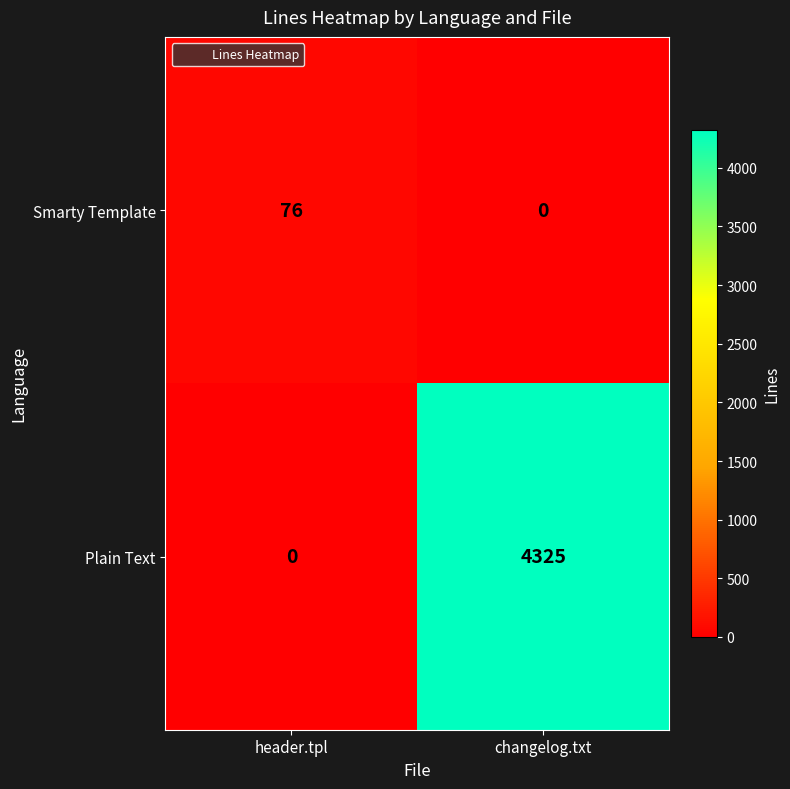

Between header.tpl and changelog.txt, which series saw the biggest shift?

Plain Text